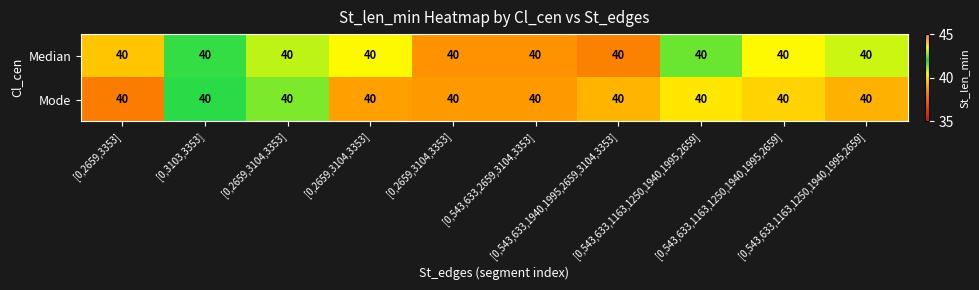

How many values in the Median series exceed 40?

6